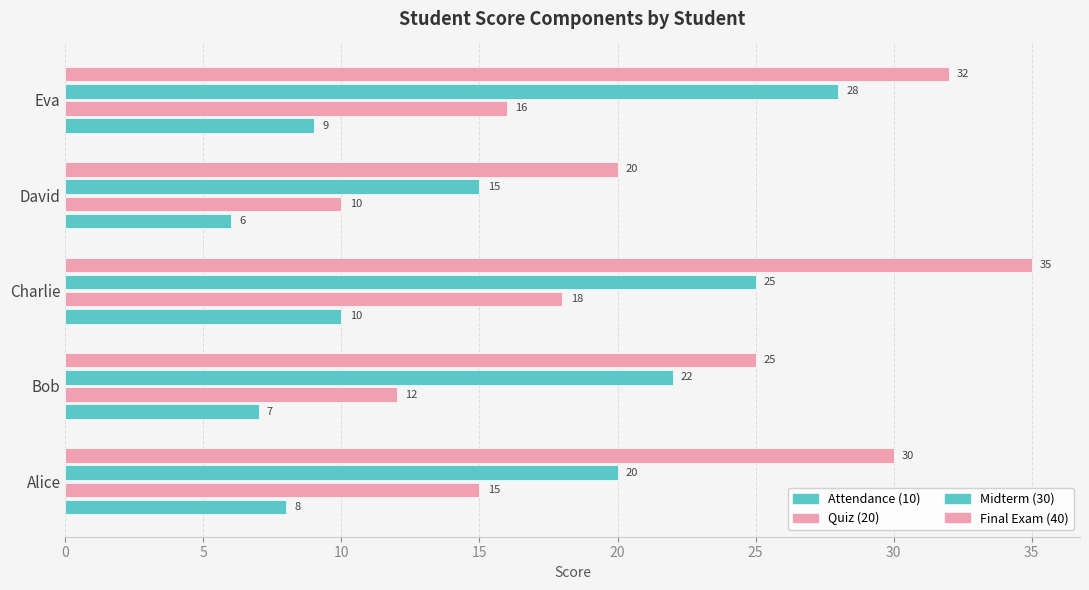

Count the number of categories in the chart.

5